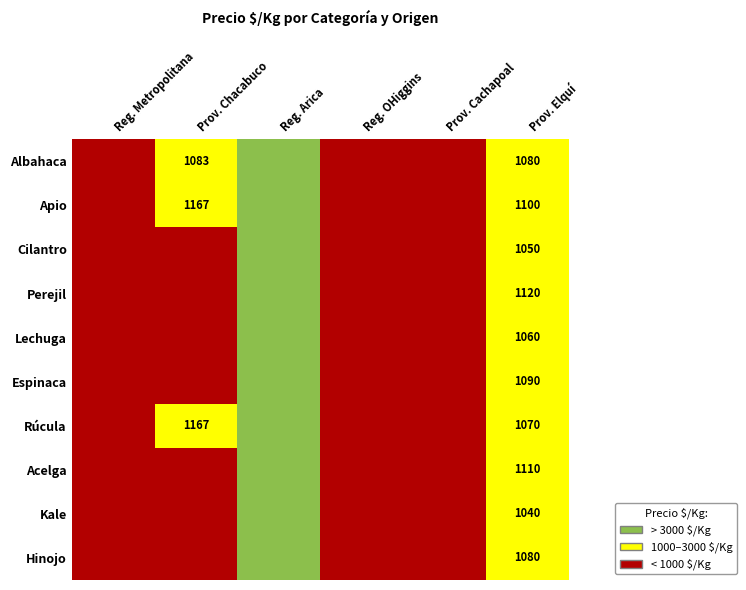

List the labels in order of value, smallest first.

6, 22, 13, 11, 14, 39, 12, 15, 33, 37, 25, 26, 24, 5, 21, 10, 4, 16, 9, 3, 27, 28, 17, 8, 23, 30, 31, 18, 0, 7, 20, 1, 29, 2, 36, 19, 32, 34, 35, 38